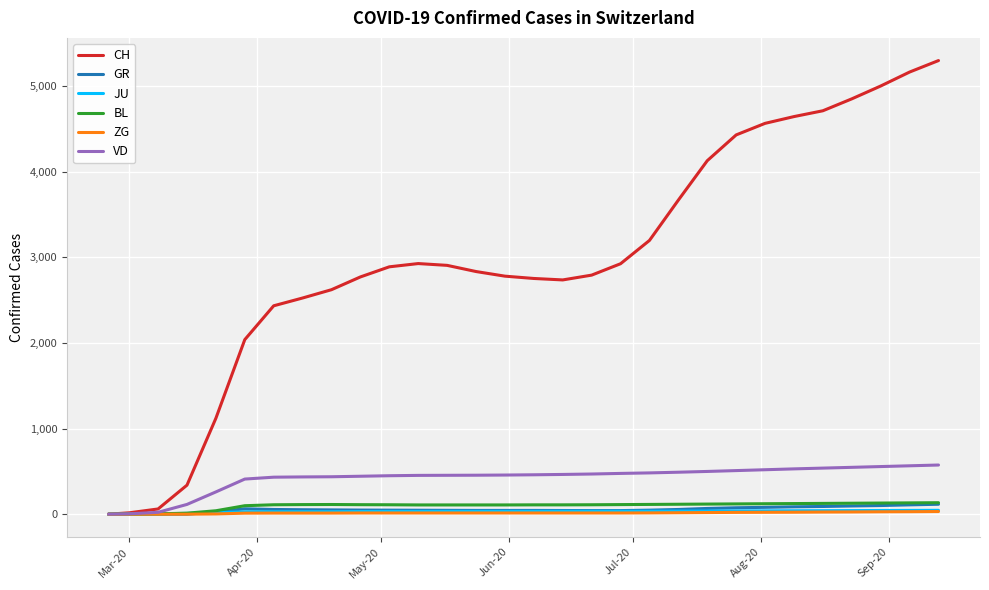

What is the average value of the BL series?

98